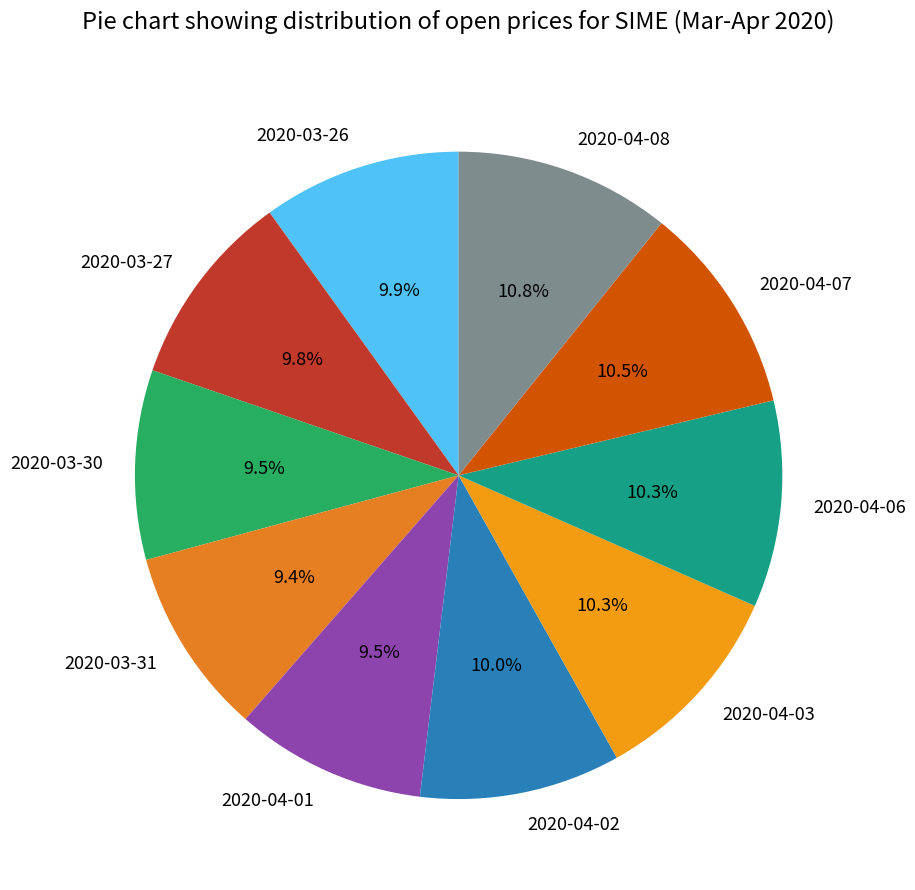

Is there any slice that represents more than half of the pie?

No